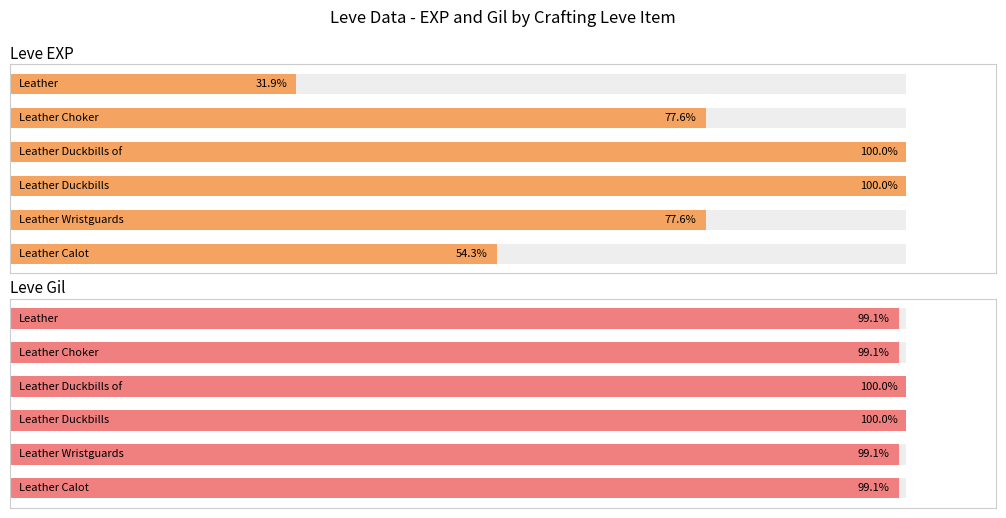

Reading left to right, transcribe all the data shown in this chart.

Leve EXP: 0=54.3	1=77.6	2=100.0	3=100.0	4=77.6	5=31.9
Leve Gil: 0=99.1	1=99.1	2=100.0	3=100.0	4=99.1	5=99.1